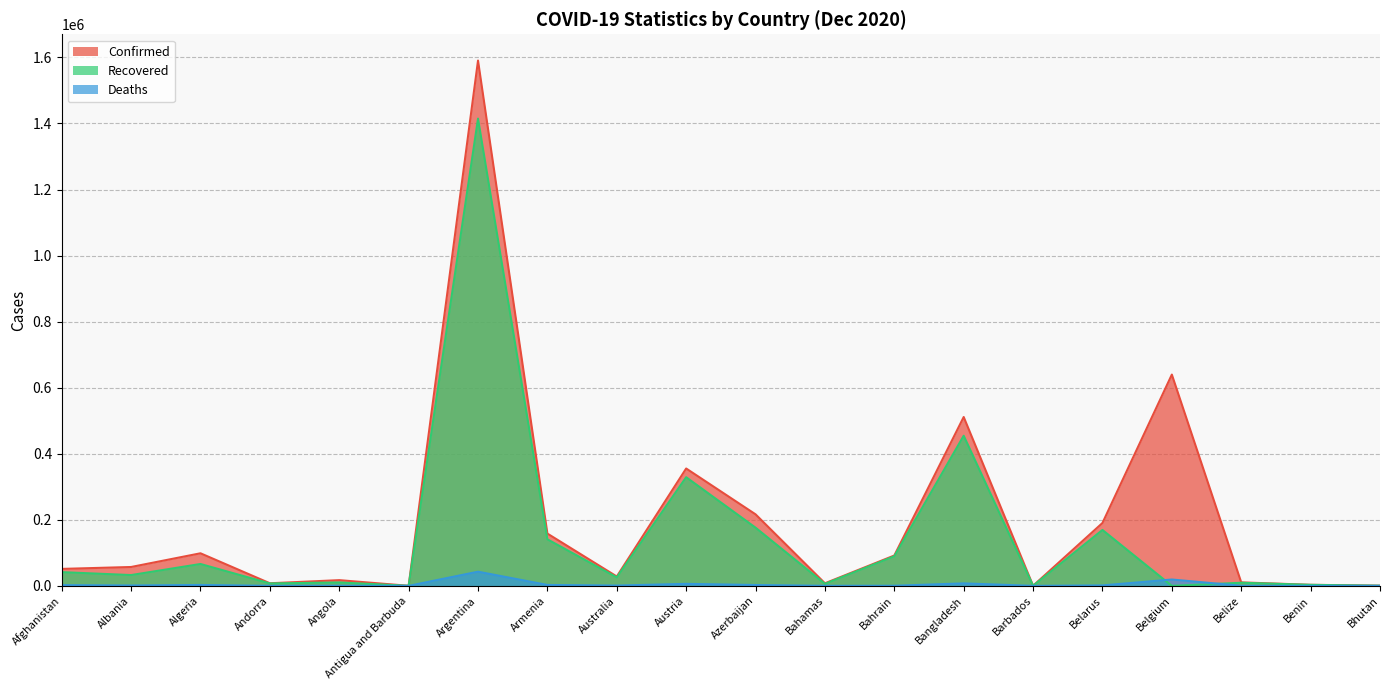

Read the Recovered value at Afghanistan, to the nearest 50.

41550